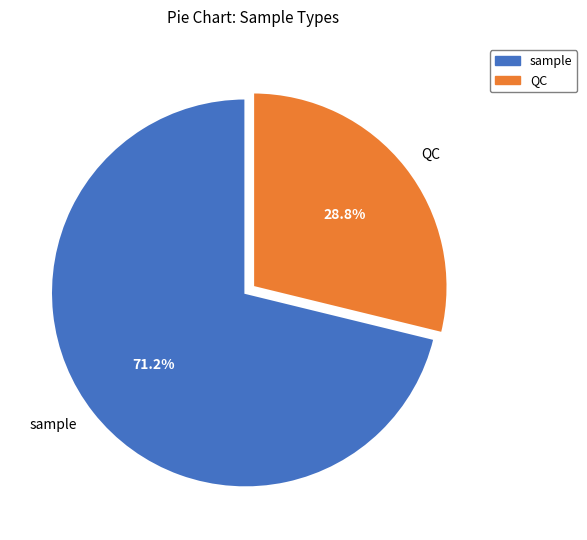

The QC slice represents 29% of the pie. True or false?

True